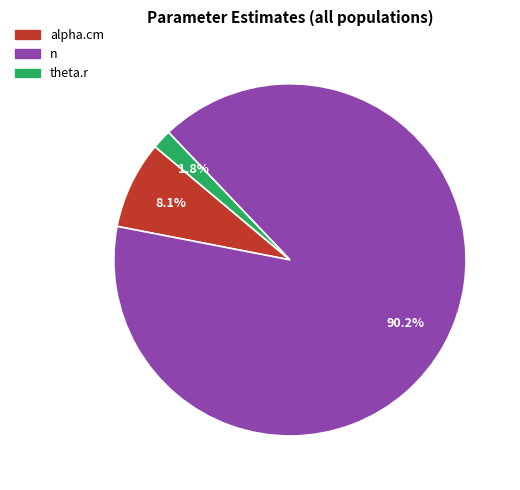

What is the largest slice in the pie chart?

n